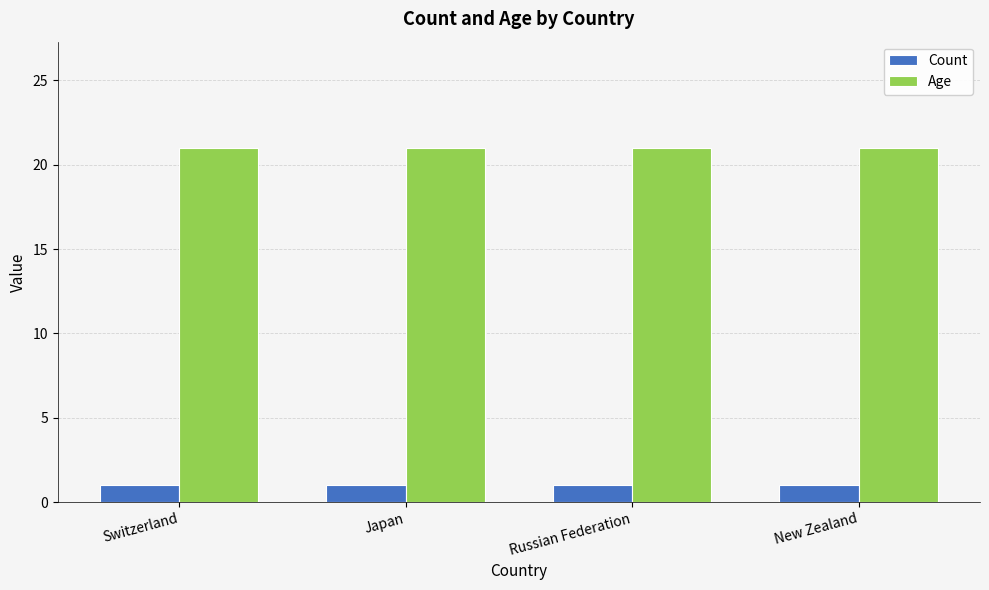

What is the label of the 4th bar from the left?

New Zealand